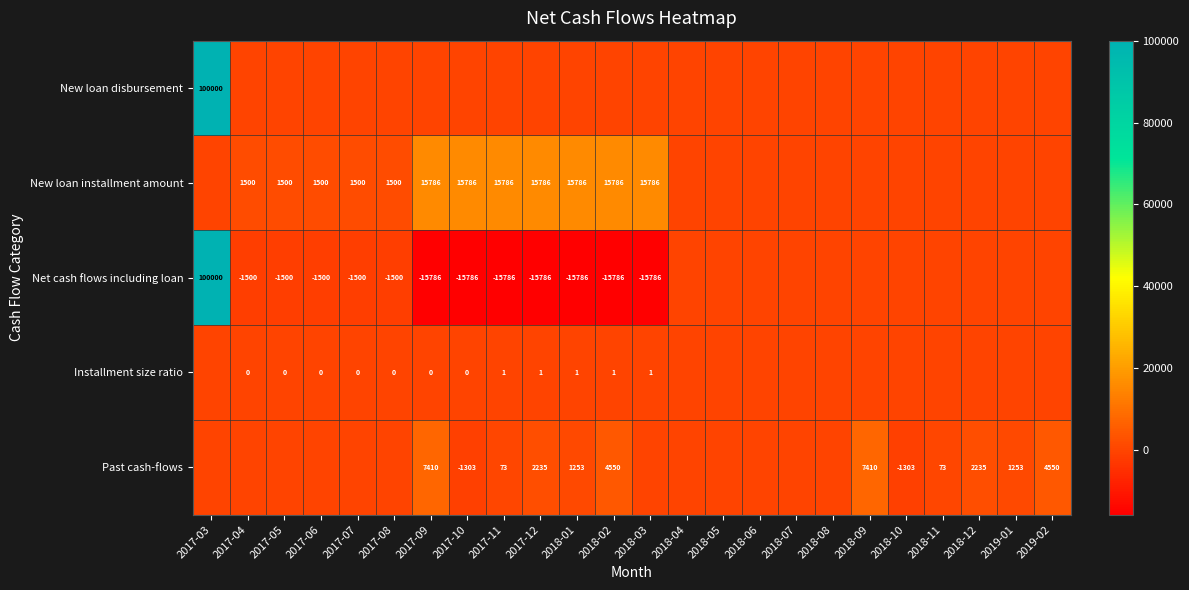

Count the number of categories in the chart.

24